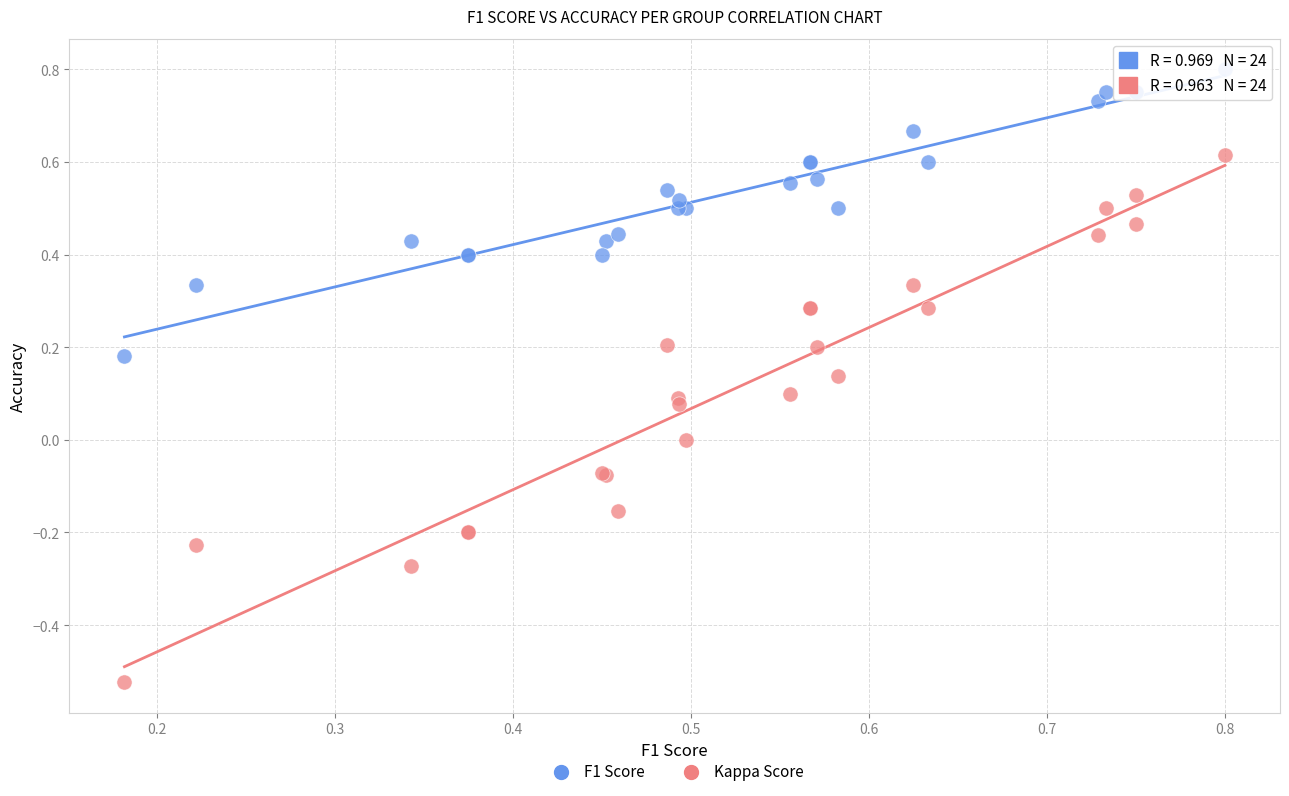

Which series reaches the maximum Y coordinate?

F1 Score